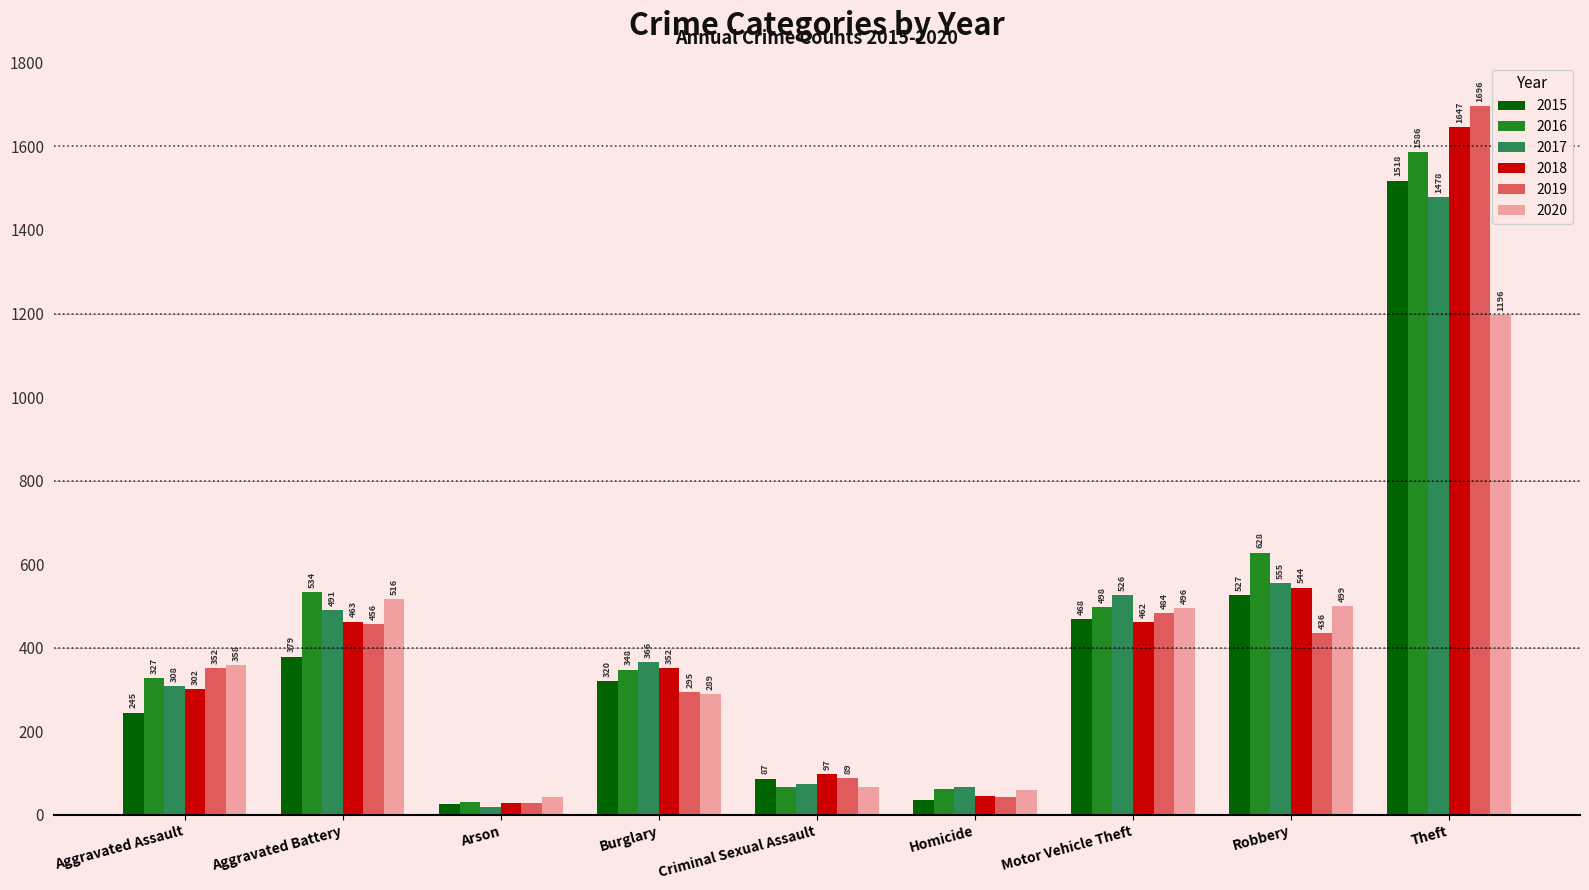

Reading left to right, transcribe all the data shown in this chart.

2015: Aggravated Assault=245	Aggravated Battery=379	Arson=26	Burglary=320	Criminal Sexual Assault=87	Homicide=36	Motor Vehicle Theft=468	Robbery=527	Theft=1518
2016: Aggravated Assault=327	Aggravated Battery=534	Arson=31	Burglary=348	Criminal Sexual Assault=67	Homicide=61	Motor Vehicle Theft=498	Robbery=628	Theft=1586
2017: Aggravated Assault=308	Aggravated Battery=491	Arson=20	Burglary=366	Criminal Sexual Assault=75	Homicide=66	Motor Vehicle Theft=526	Robbery=555	Theft=1478
2018: Aggravated Assault=302	Aggravated Battery=463	Arson=29	Burglary=352	Criminal Sexual Assault=97	Homicide=45	Motor Vehicle Theft=462	Robbery=544	Theft=1647
2019: Aggravated Assault=352	Aggravated Battery=456	Arson=28	Burglary=295	Criminal Sexual Assault=89	Homicide=42	Motor Vehicle Theft=484	Robbery=436	Theft=1696
2020: Aggravated Assault=358	Aggravated Battery=516	Arson=43	Burglary=289	Criminal Sexual Assault=67	Homicide=59	Motor Vehicle Theft=496	Robbery=499	Theft=1196